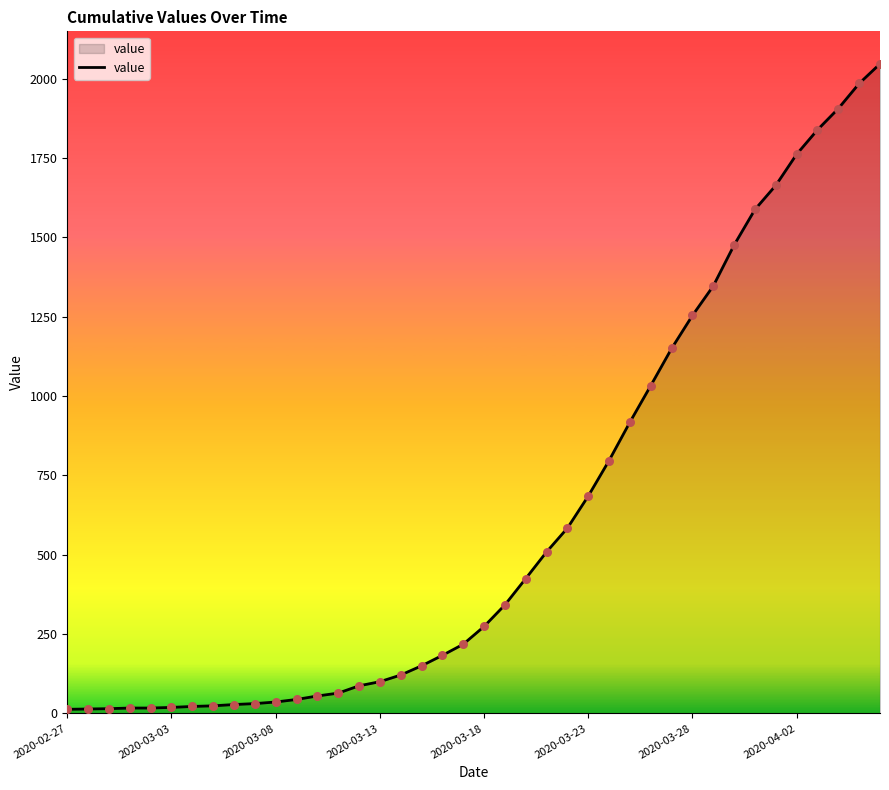

What is the difference between the maximum and minimum values?

2034